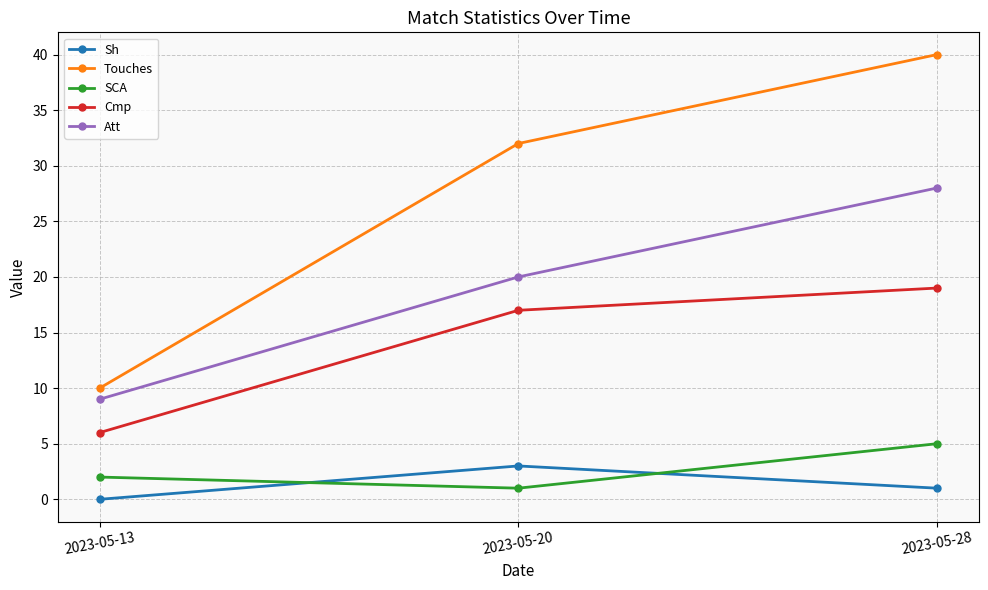

At which category does the chart reach its minimum across all series?

2023-05-13